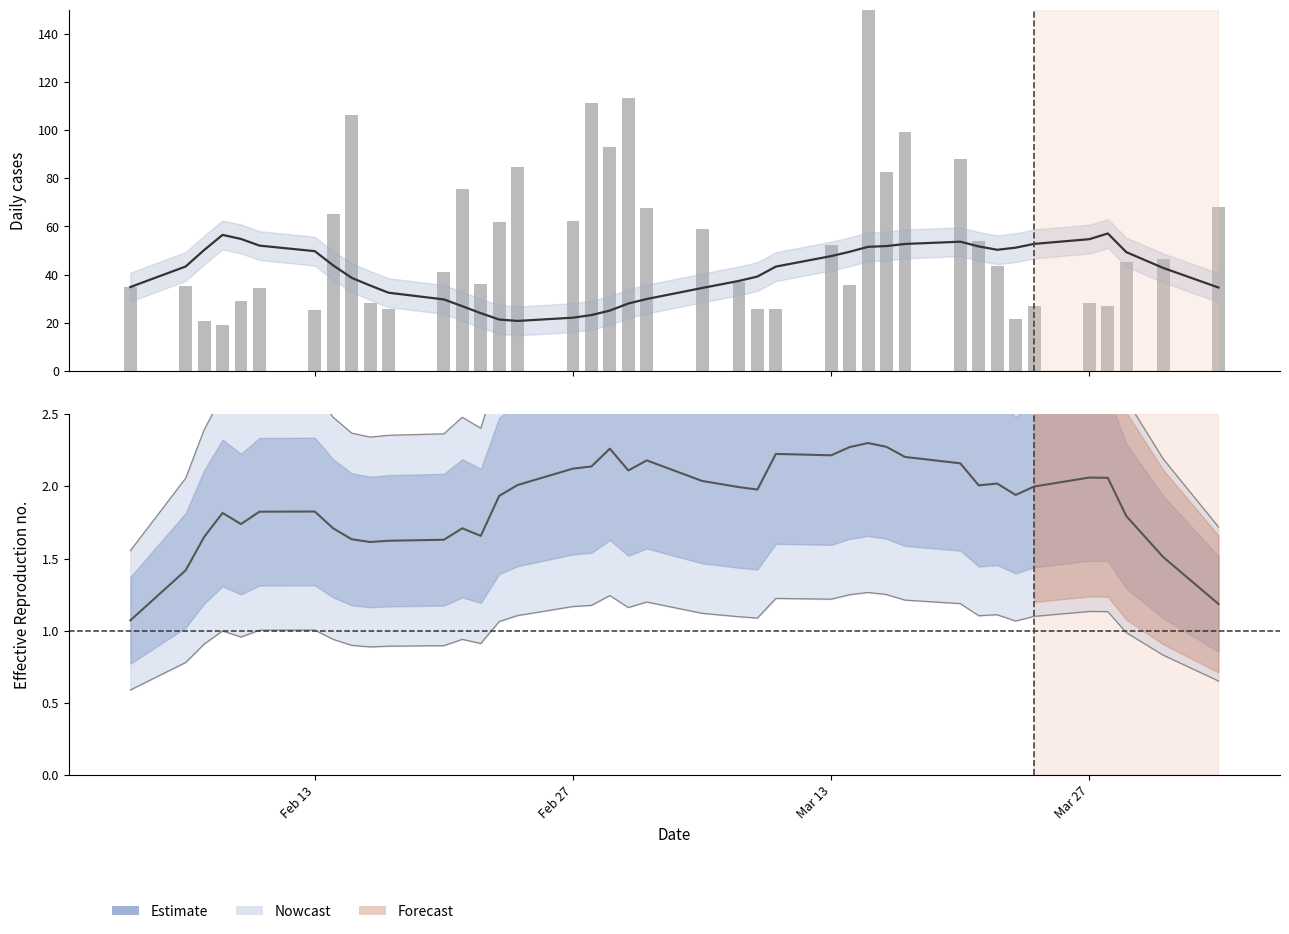

How many data points does each series have?

40